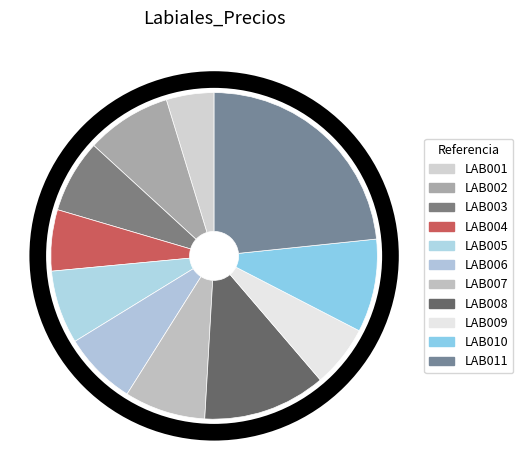

What percentage do LAB009 and LAB005 together represent?

13.4%